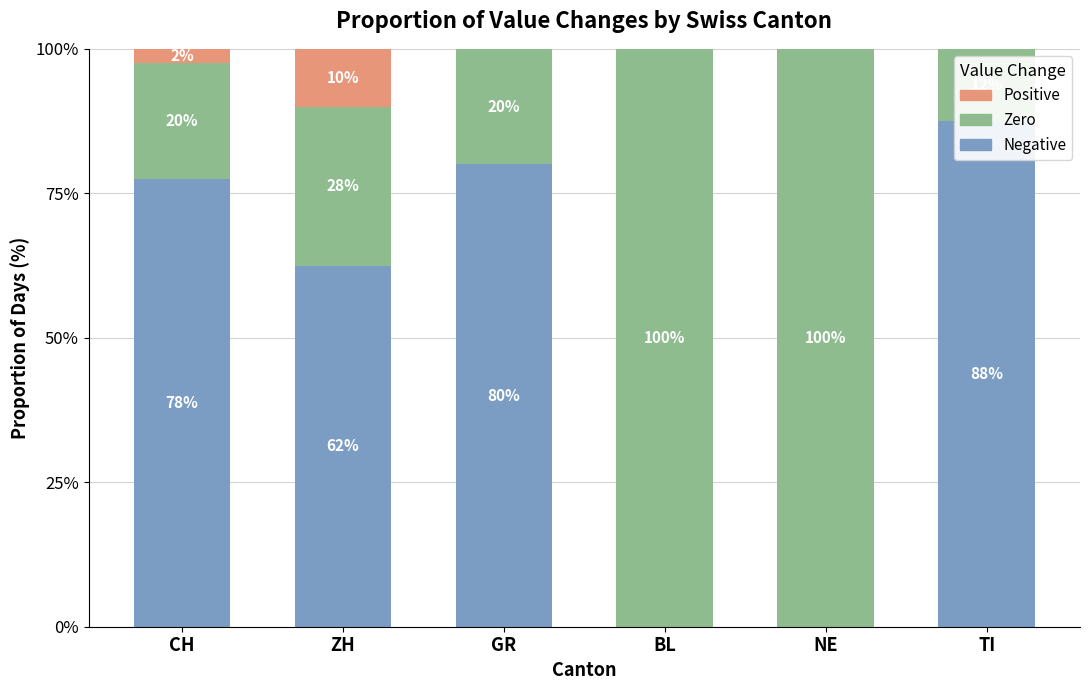

What is the difference between the Positive values at CH and BL?

2.5